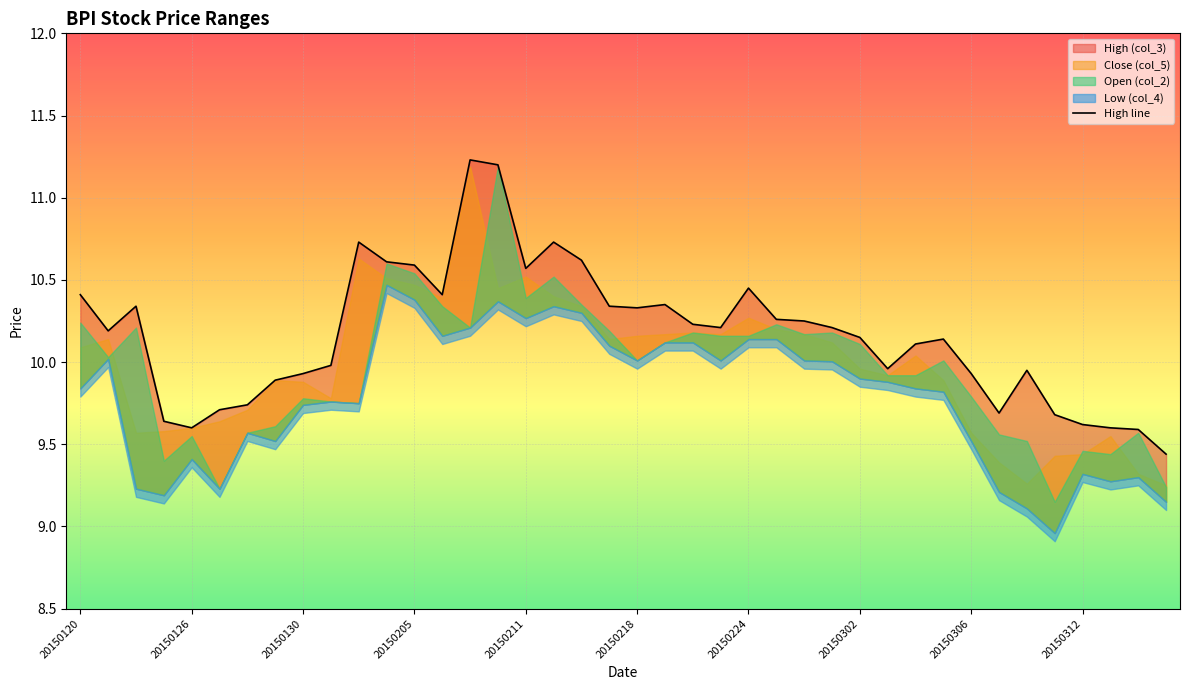

How many lines are shown in the chart?

1